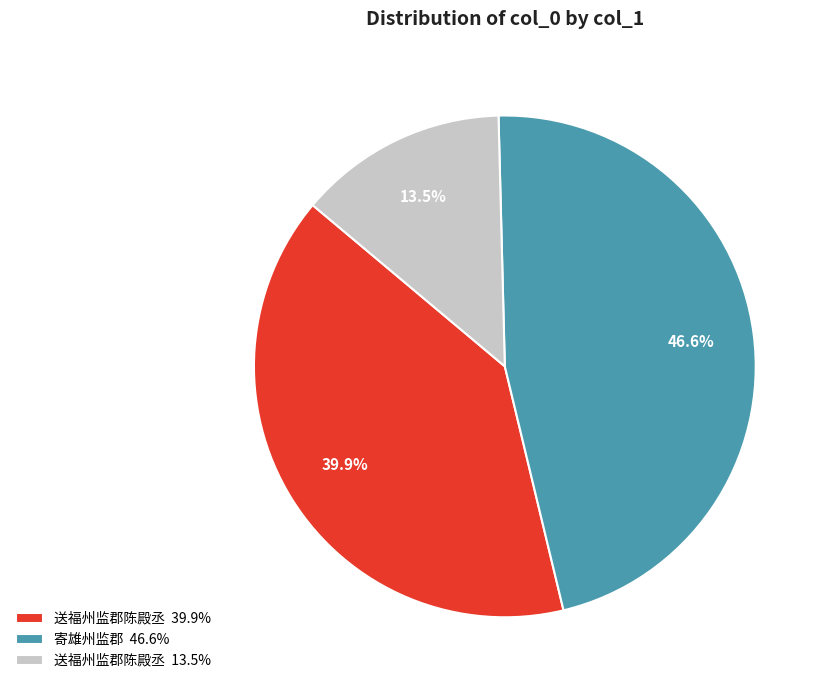

Which category has the biggest portion of the pie?

寄雄州监郡 46.6%